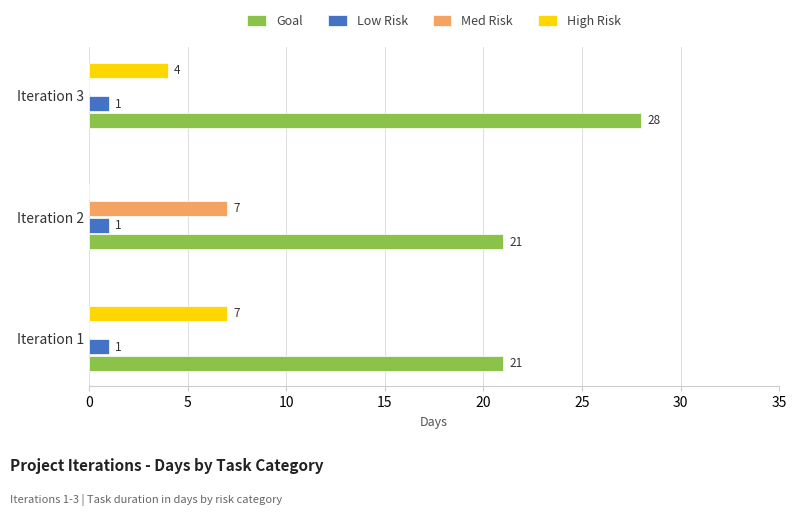

Between Iteration 1 and Iteration 3, which series saw the biggest shift?

Goal